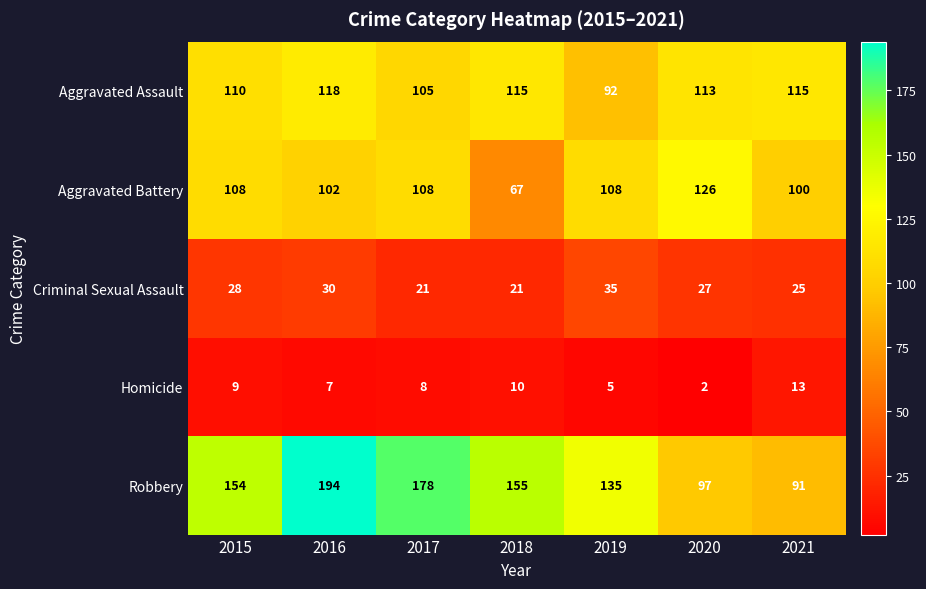

At which label is Robbery closest to 142?

2019